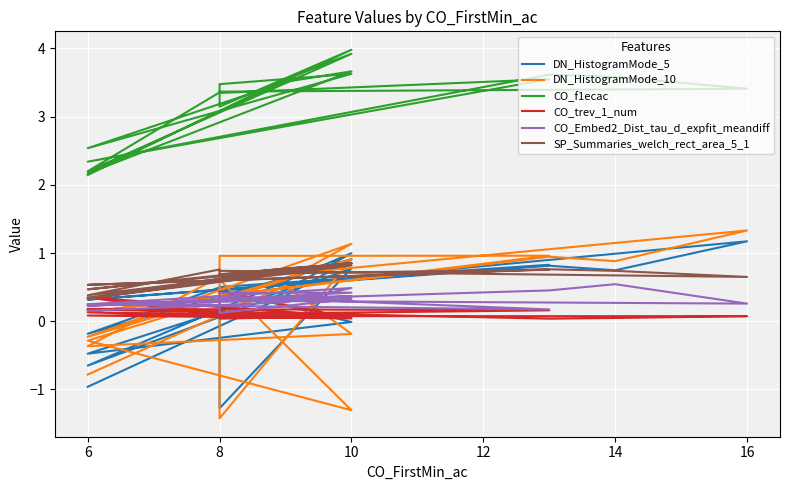

The DN_HistogramMode_5 series shows -0.4 at 6. True or false?

False